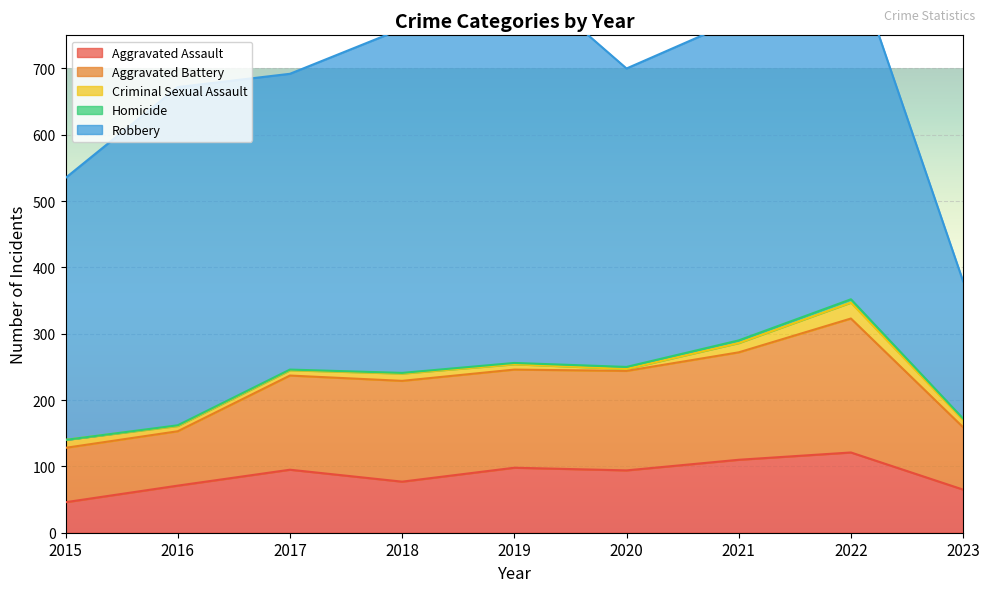

The Aggravated Assault series shows 110 at 2021. True or false?

True